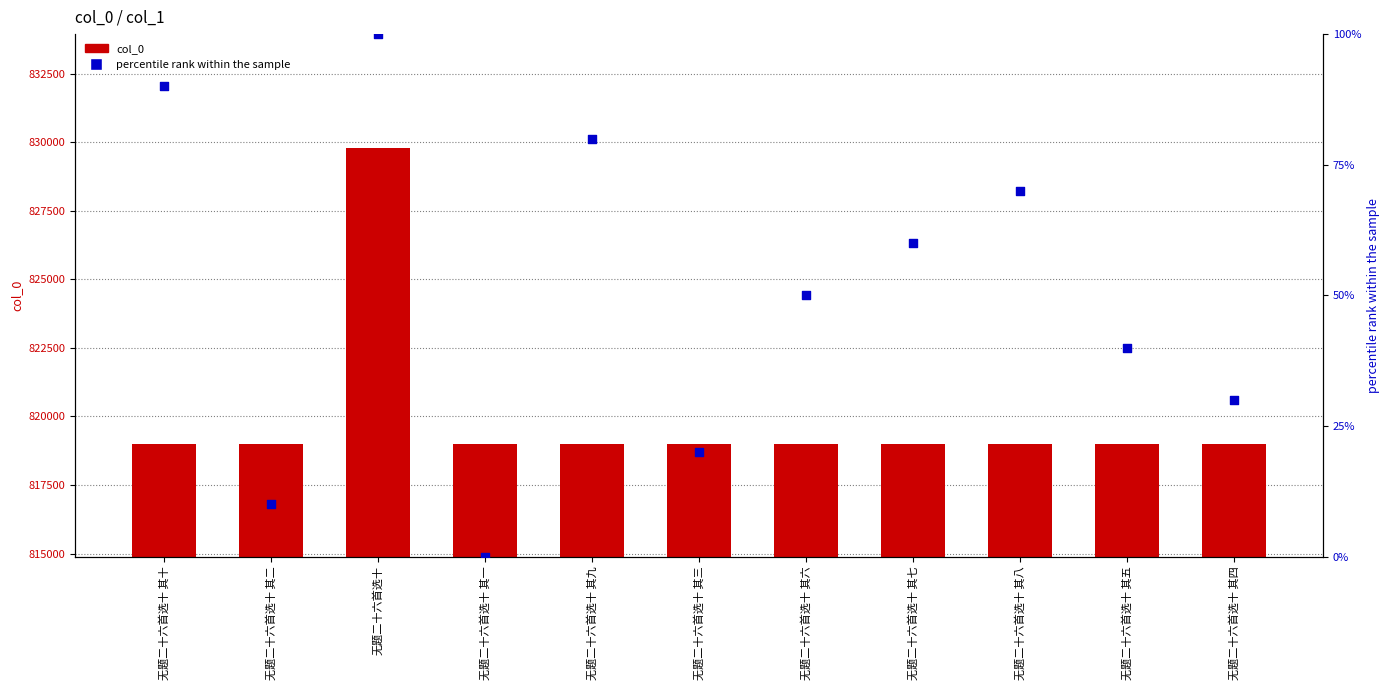

Which series reaches the maximum Y coordinate?

col_0